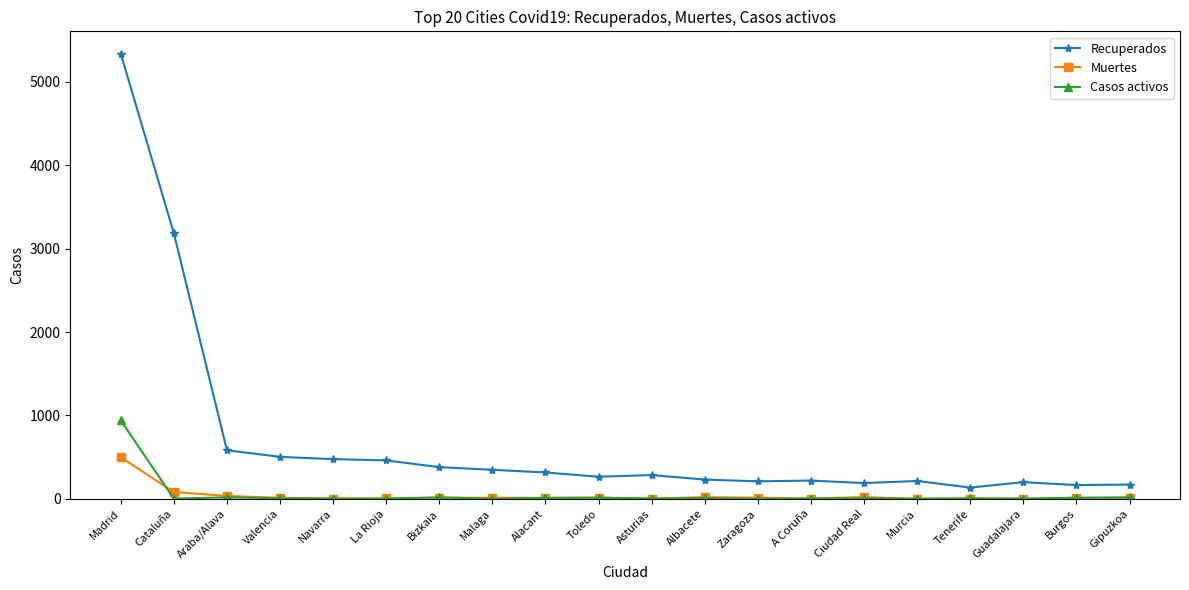

What is the difference between the Casos activos values at Tenerife and Malaga?

6